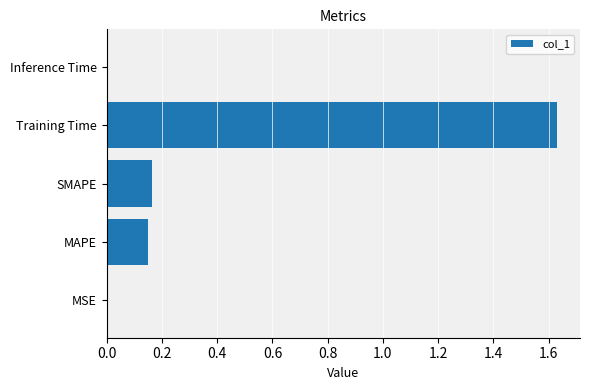

Which category has the highest value across all series?

Training Time